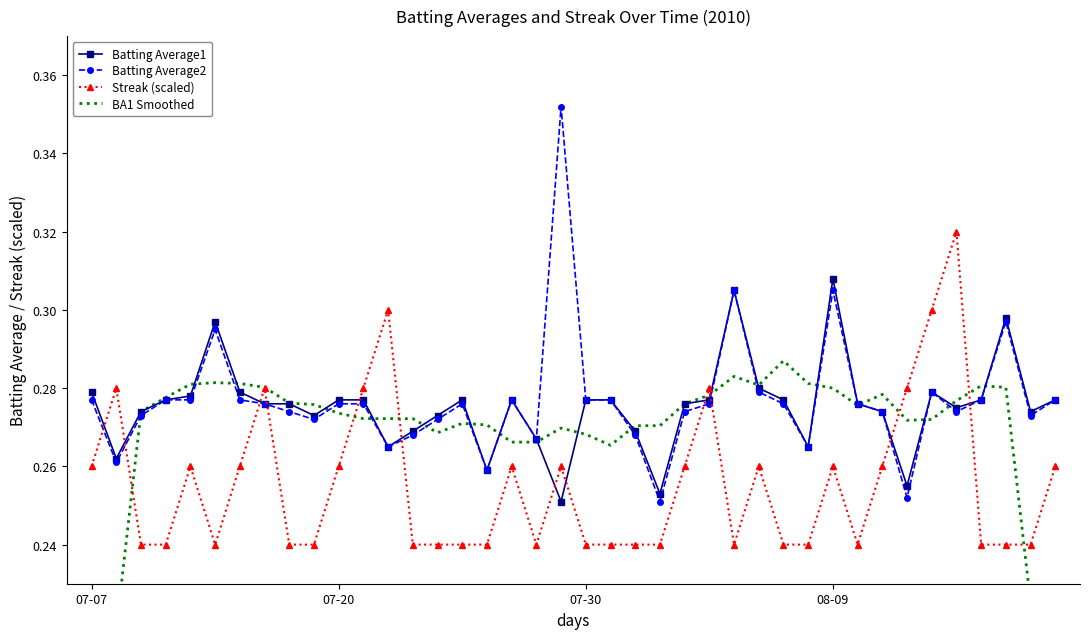

What is the average value of the BA1 Smoothed series?

0.3